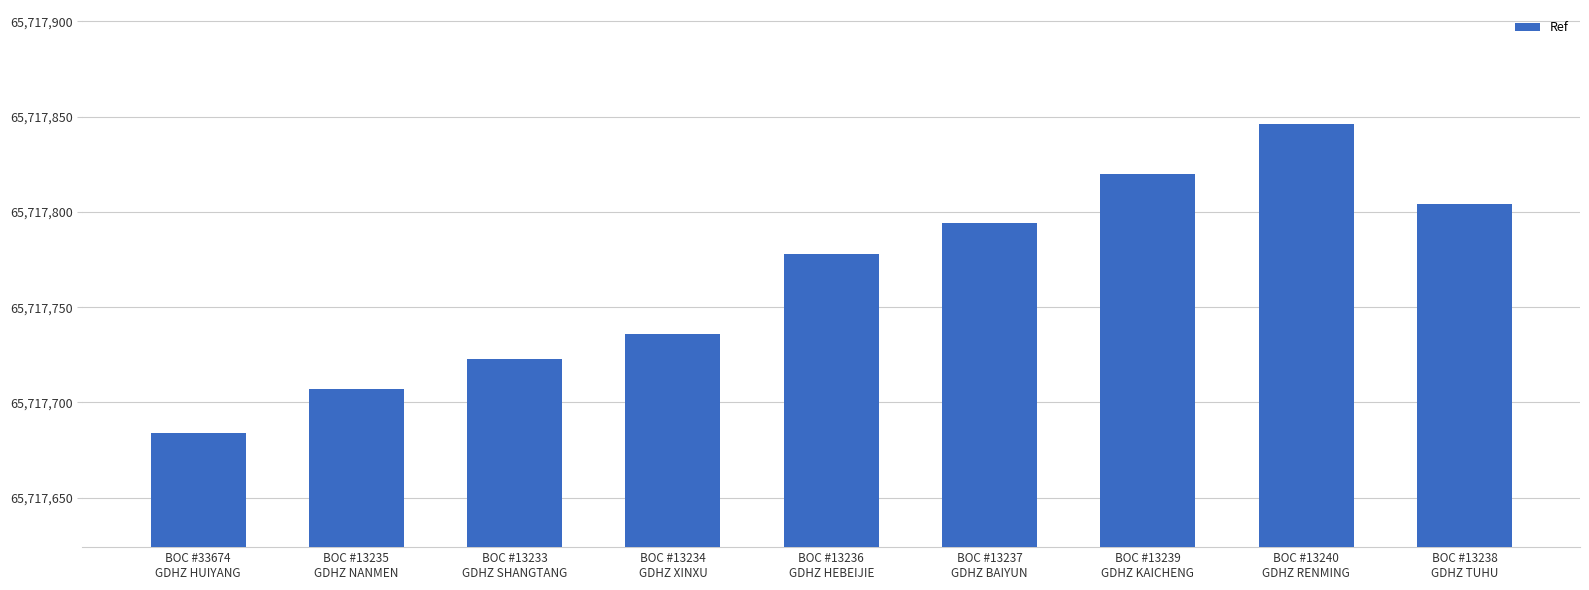

Which category has the highest value across all series?

BOC #13240
GDHZ RENMING